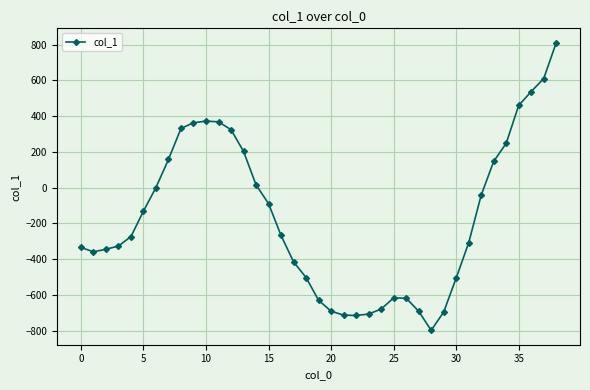

What is the value of the 26th point from the left?

-616